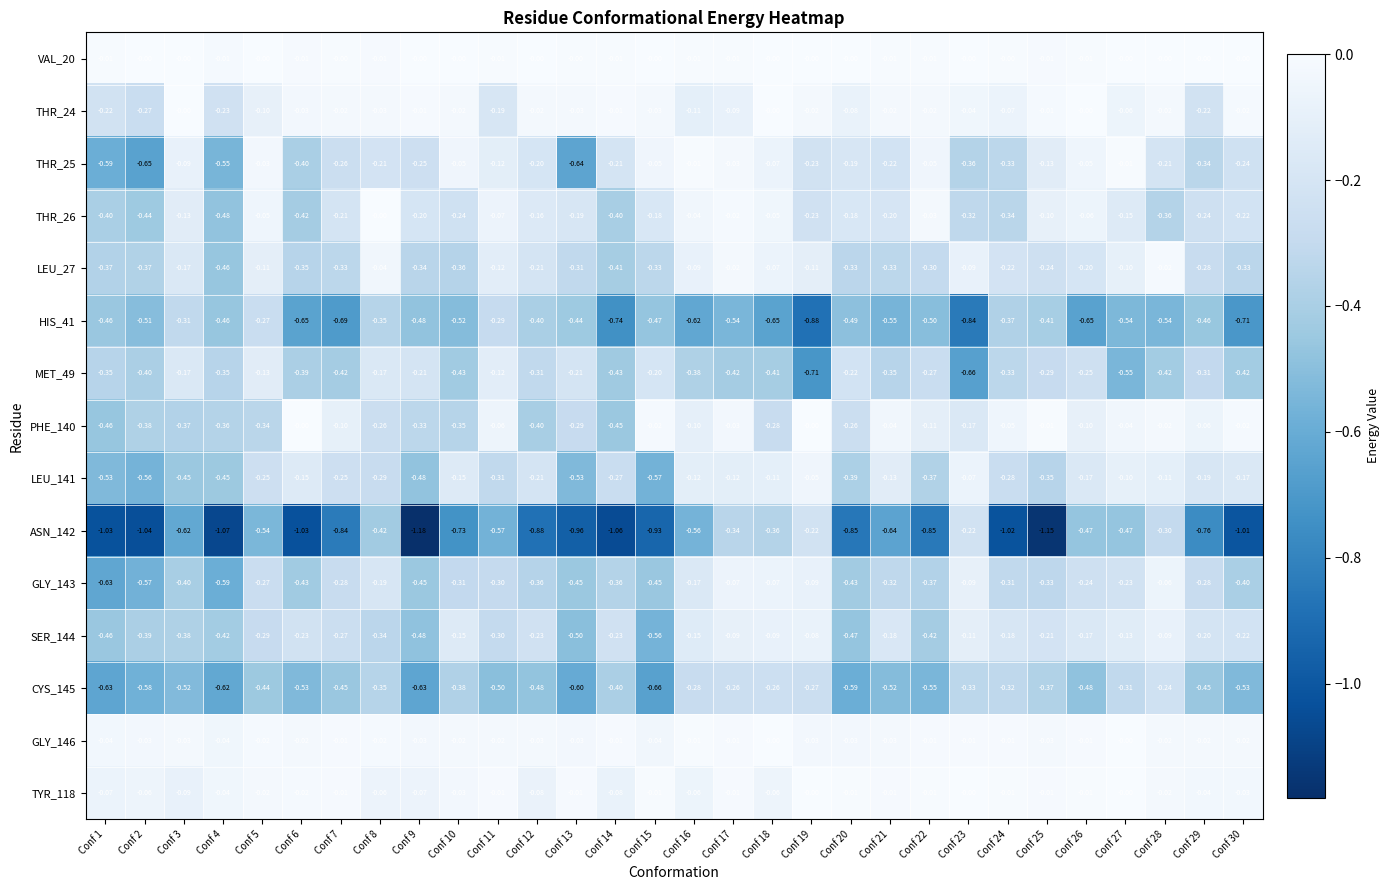

Is the value of THR_25 at Conf 8 greater than the value of LEU_27 at Conf 6?

Yes